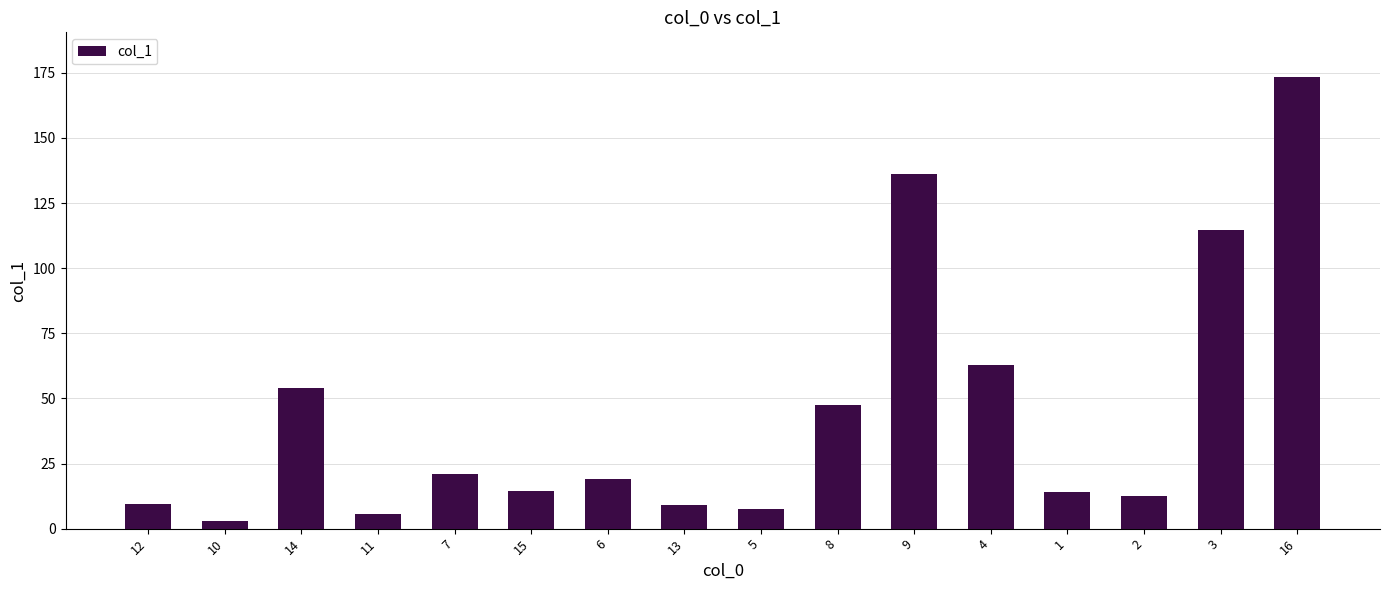

Does the chart contain any negative values?

No